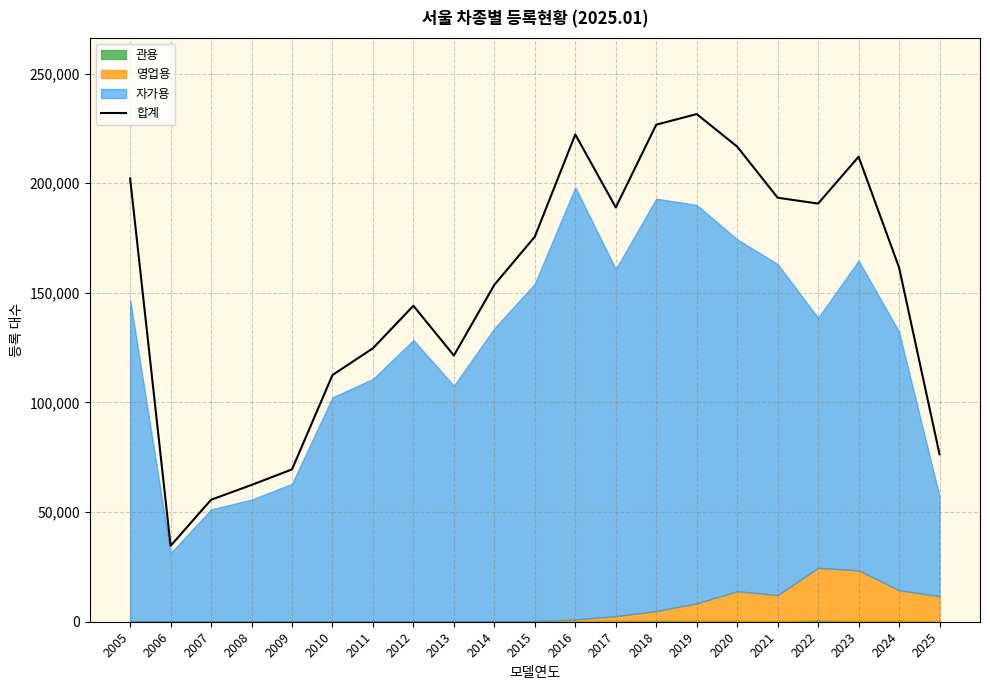

Is it true that the value at 2015 is 175601?

True